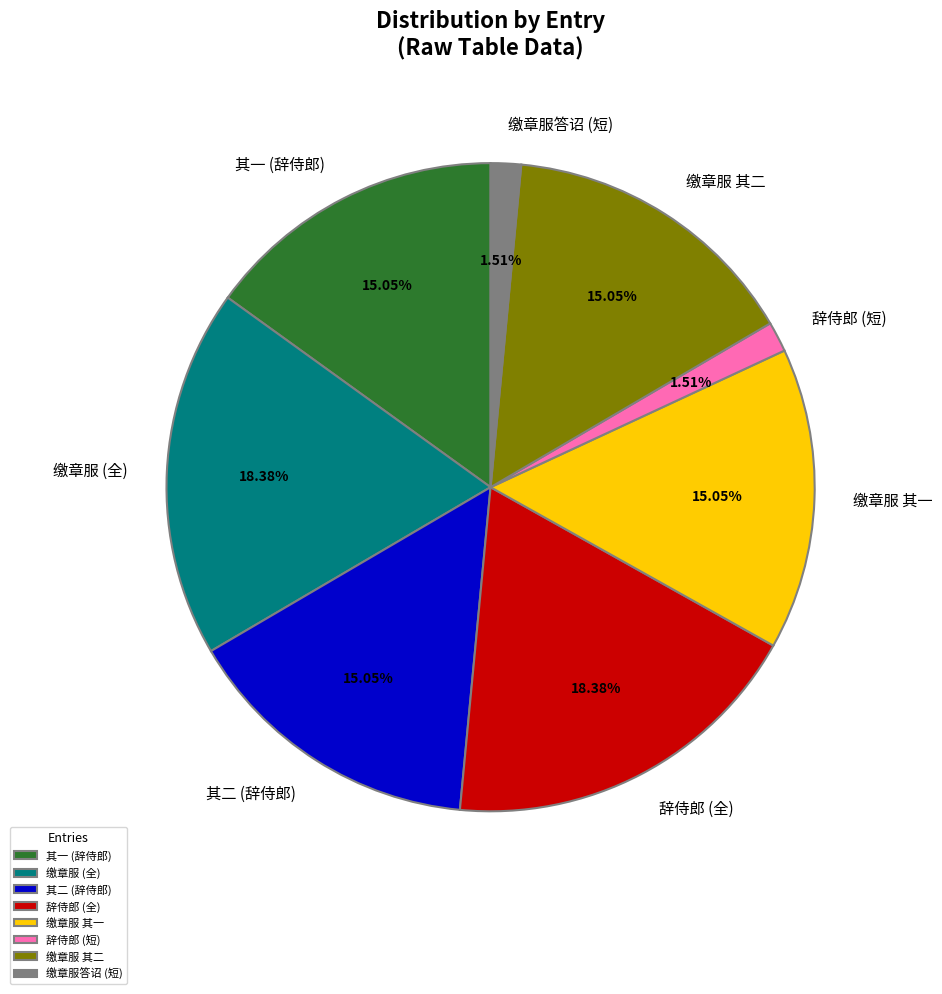

Between 辞侍郎 (短) and 缴章服 其二, which is larger?

缴章服 其二